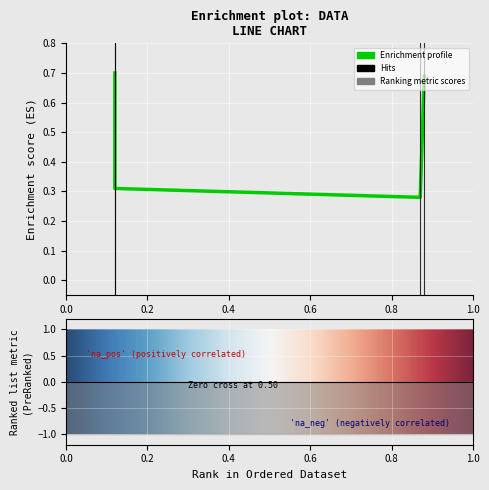

How many lines are shown in the chart?

1